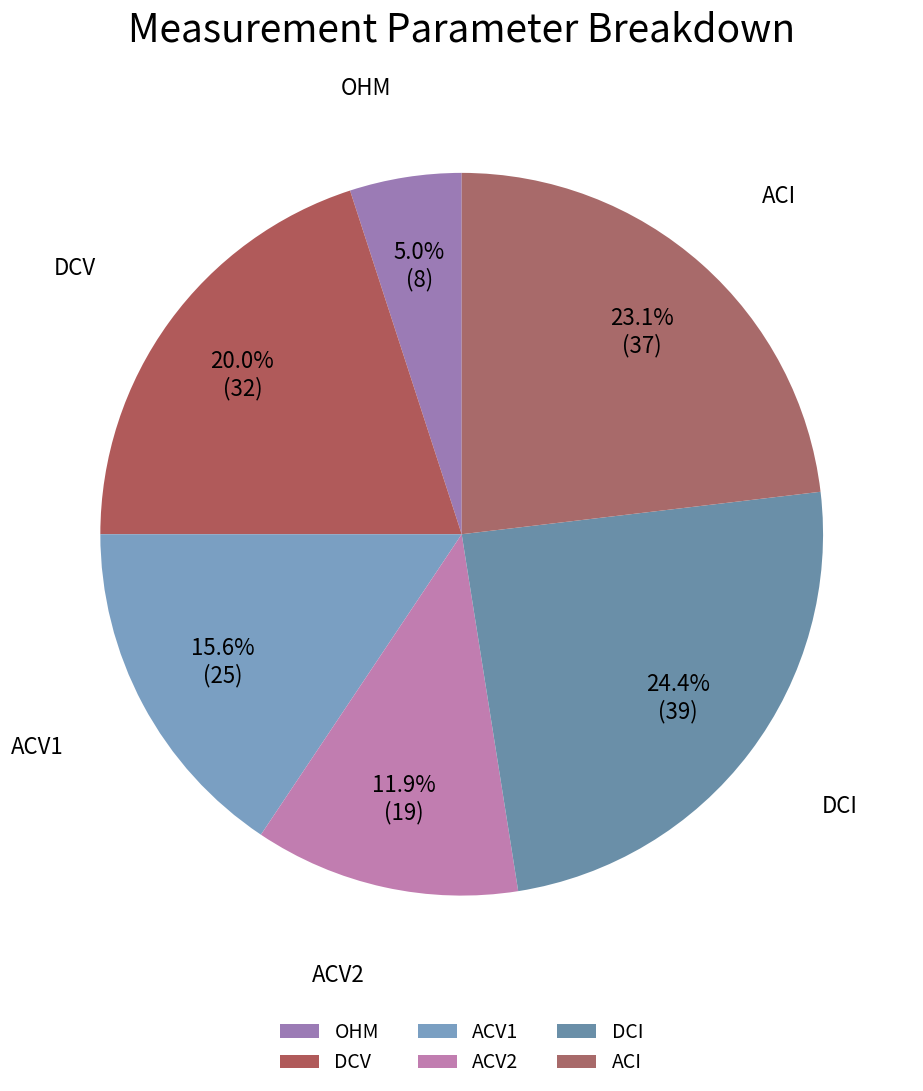

To the nearest percent, what is the difference between the DCI and ACV1 slice percentages?

9%